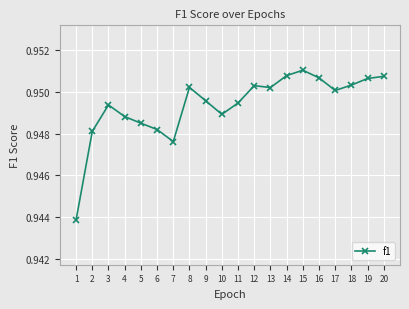

Between 2 and 3, which is larger?

3